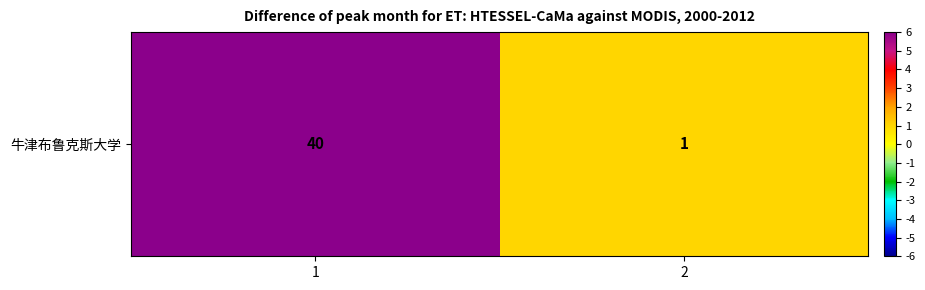

What is the sum of the values at 2 and 1?

41